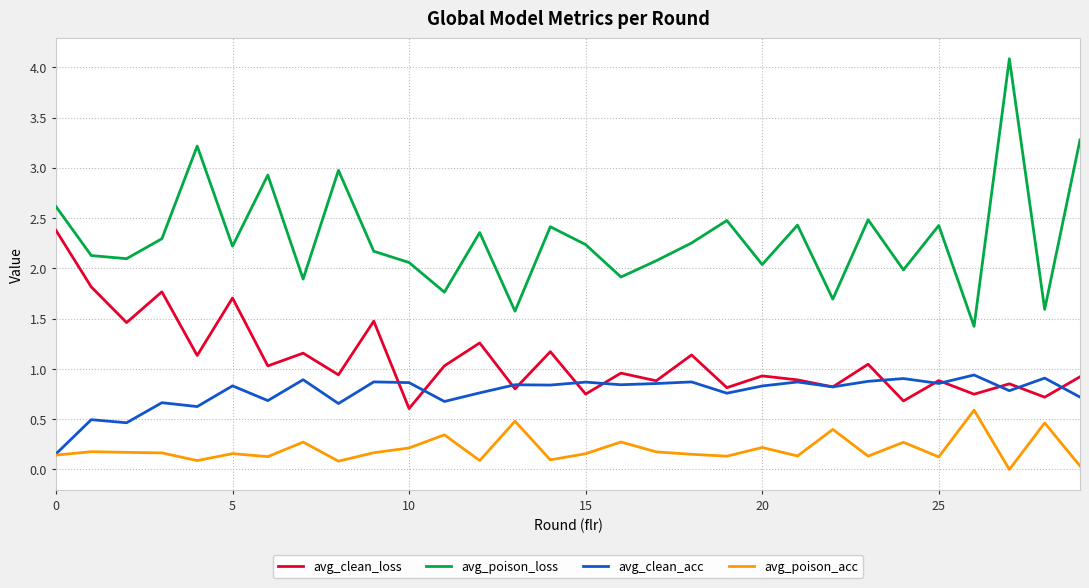

Rank the series by their average value, from lowest to highest.

avg_poison_acc, avg_clean_acc, avg_clean_loss, avg_poison_loss